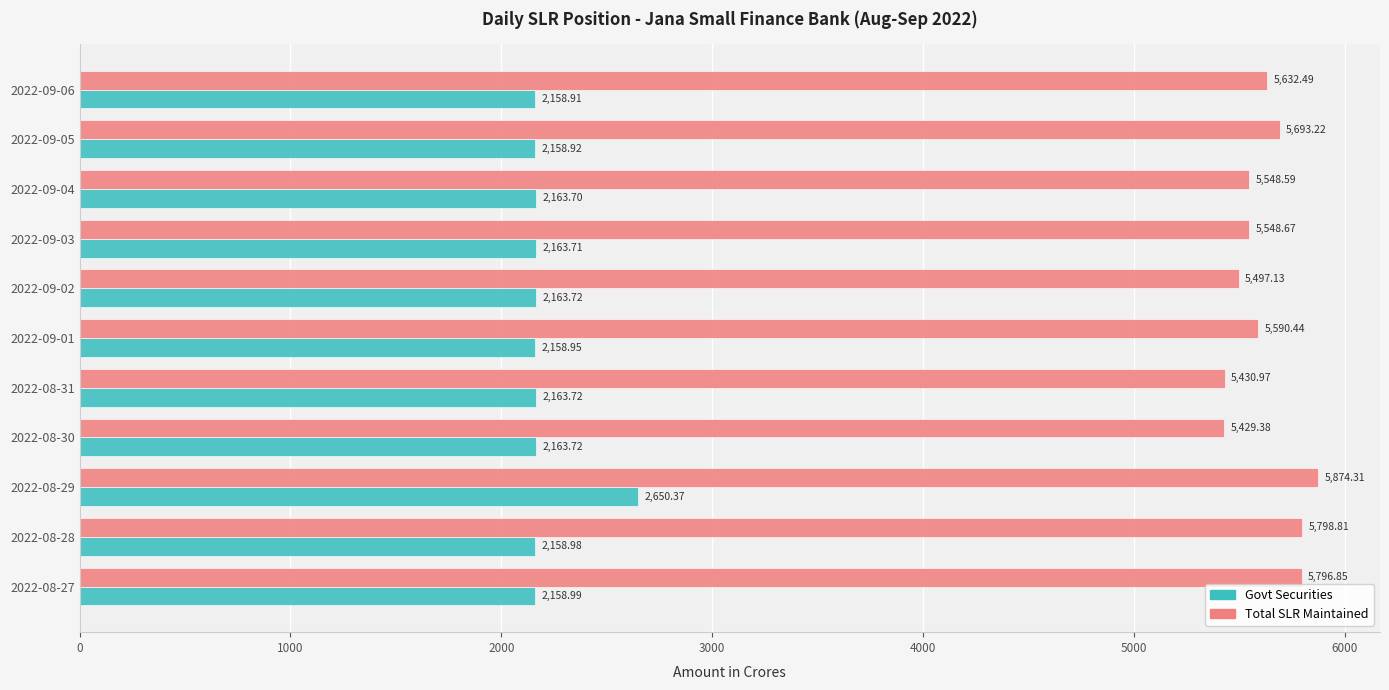

List the labels in order of Total SLR Maintained value, largest first.

2022-08-29, 2022-08-28, 2022-08-27, 2022-09-05, 2022-09-06, 2022-09-01, 2022-09-03, 2022-09-04, 2022-09-02, 2022-08-31, 2022-08-30